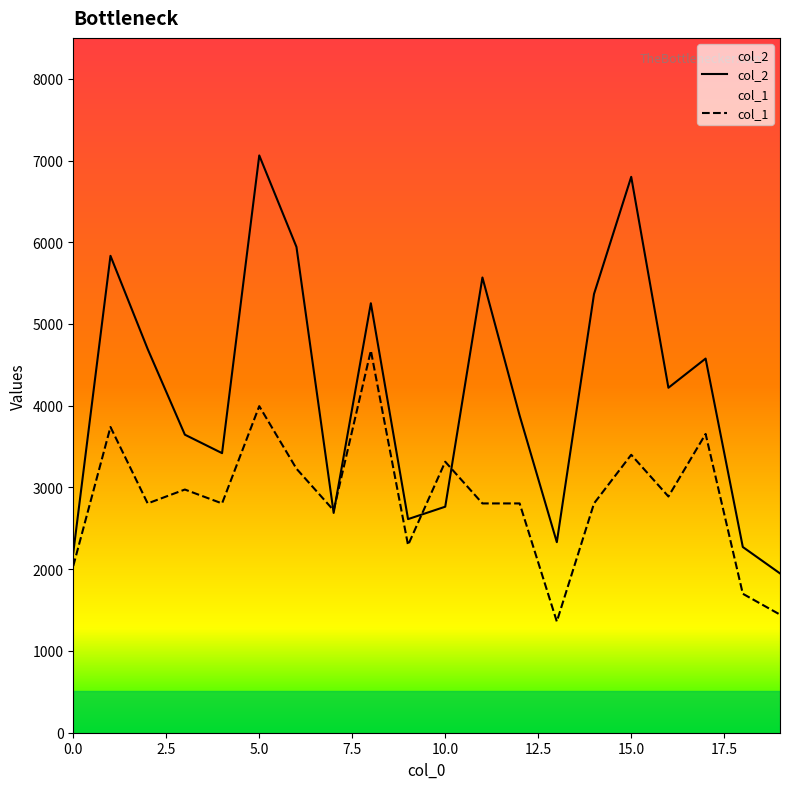

How many distinct data groups are displayed?

2